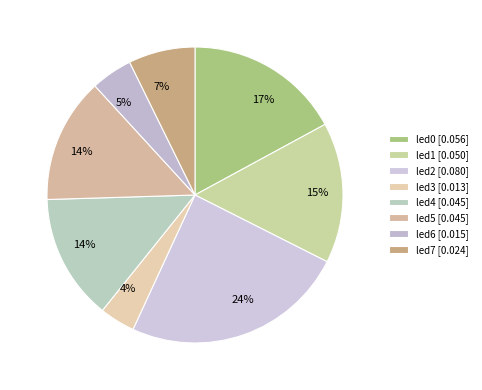

To the nearest percent, what is the combined percentage of led7 and led5?

21%